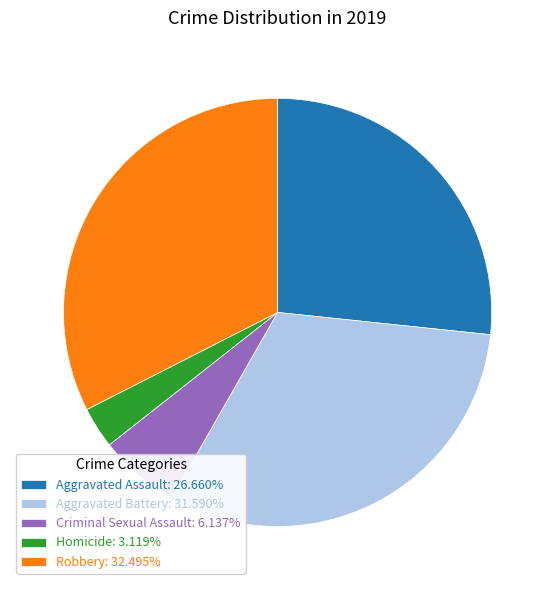

Approximately how many times larger is the value at Aggravated Assault compared to Criminal Sexual Assault?

4.3